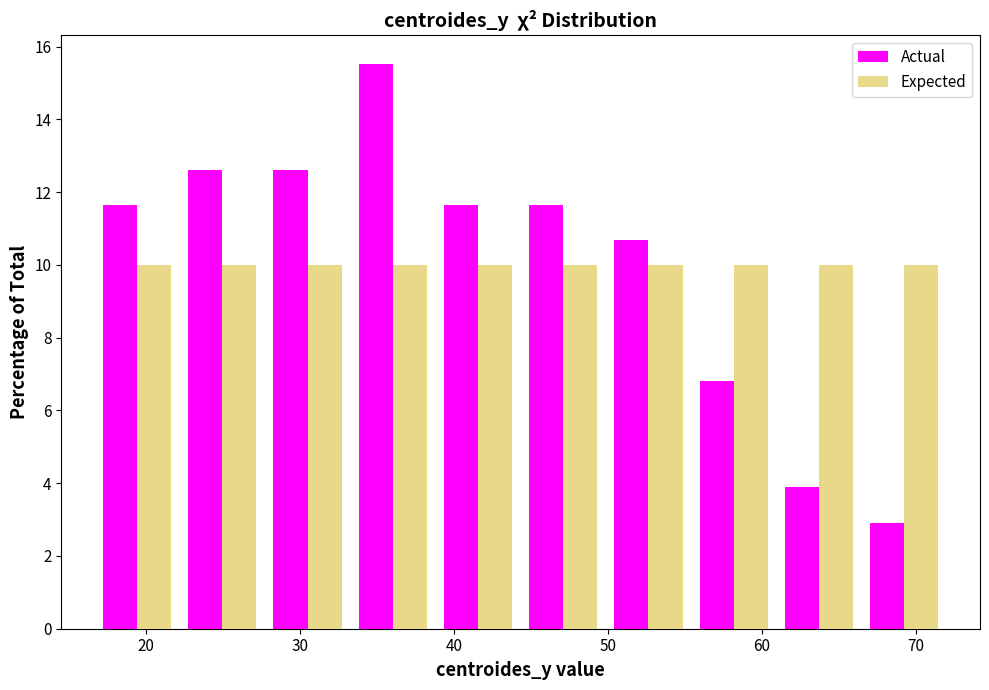

What is the height of the Expected bar covering 61 to 66 on the x-axis? Neither the bar edges nor the heights are printed on the chart, so give them approximately, as read against the axes.

10.0